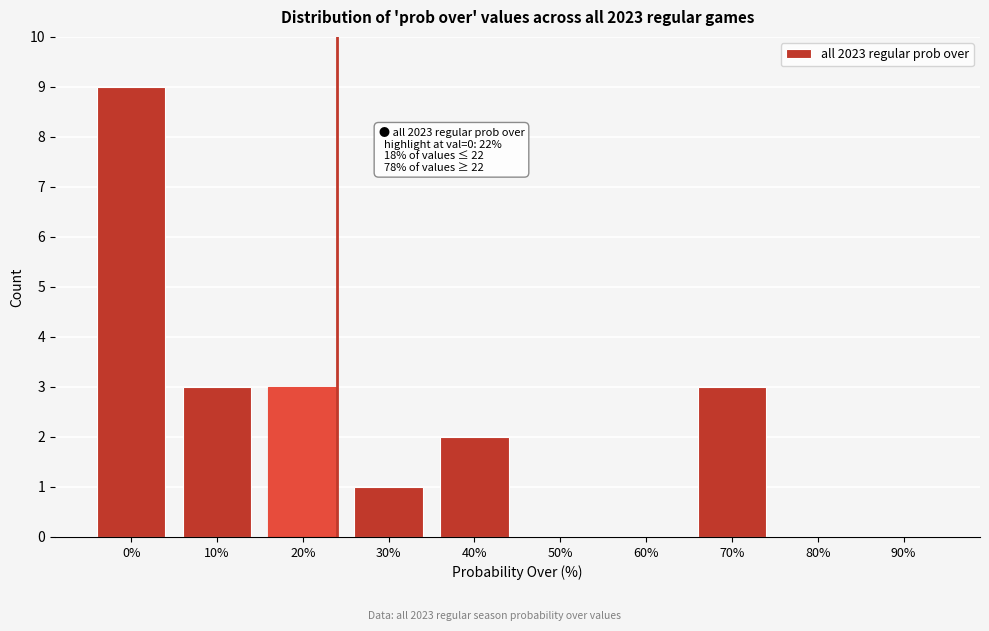

Reading left to right, extract all data points from this chart.

0%=9	10%=3	20%=3	30%=1	40%=2	50%=0	60%=0	70%=3	80%=0	90%=0